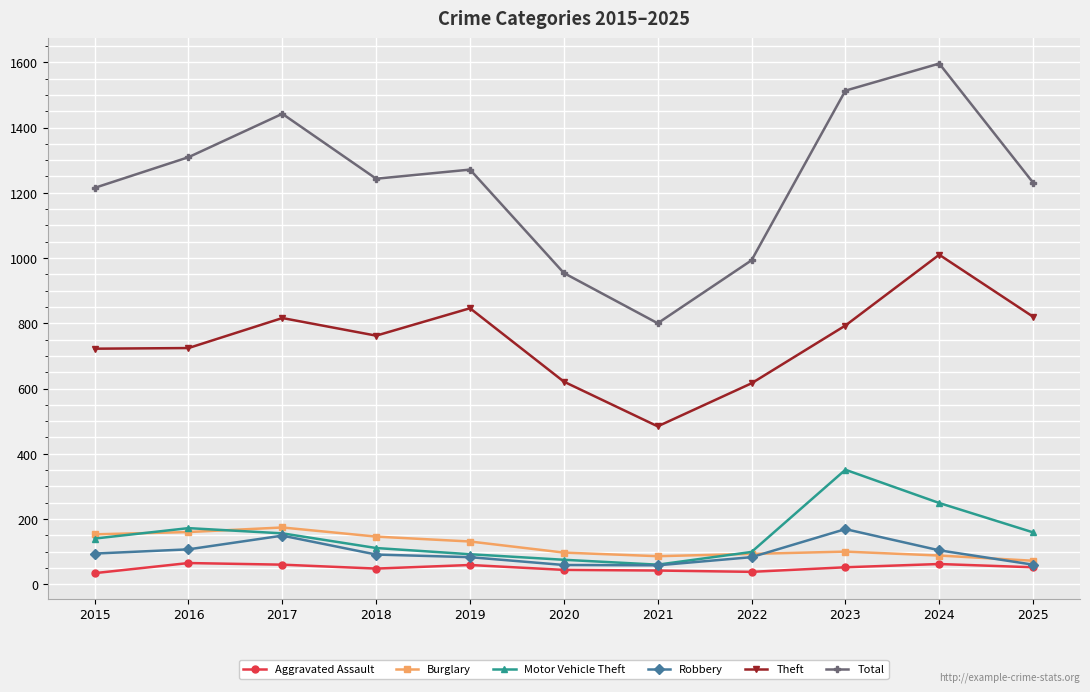

Which series has the widest spread of values?

Total